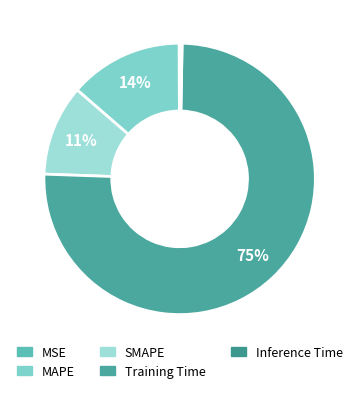

To the nearest percent, what is the average slice percentage?

20%